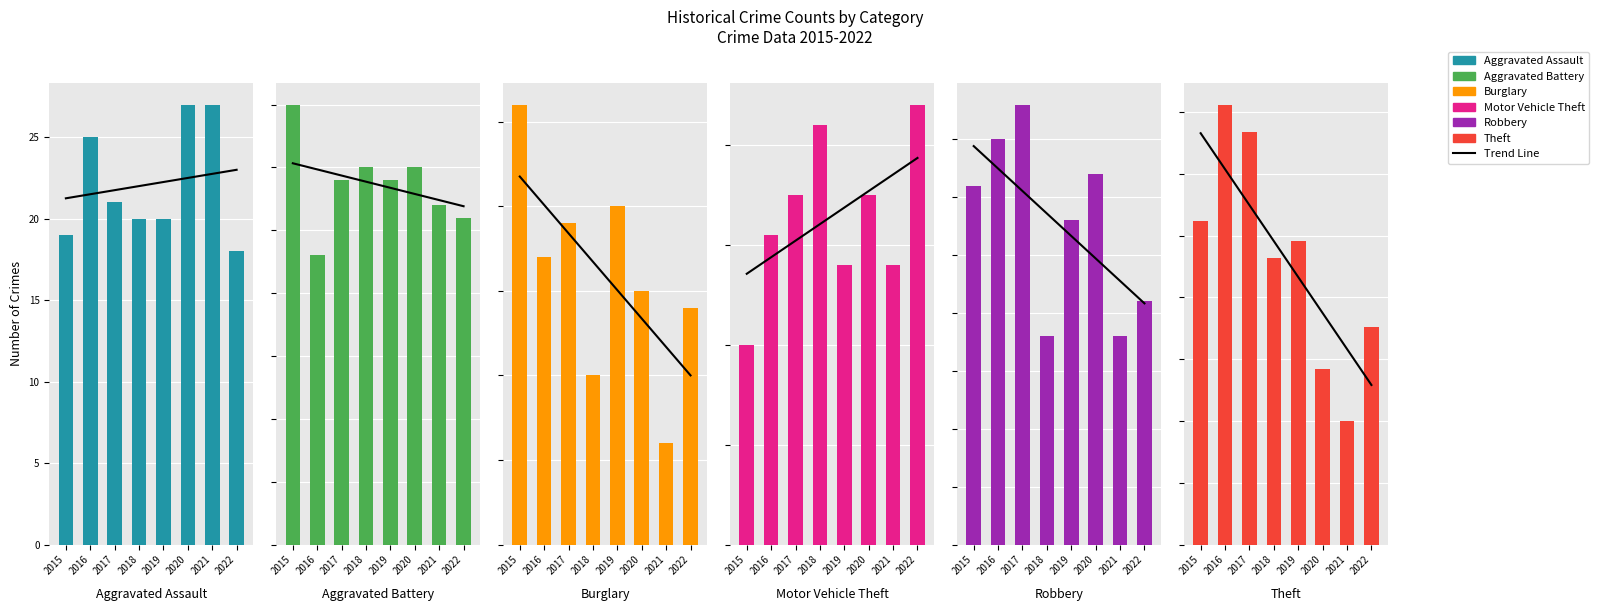

The value of Robbery at 2018 is 6. True or false?

False